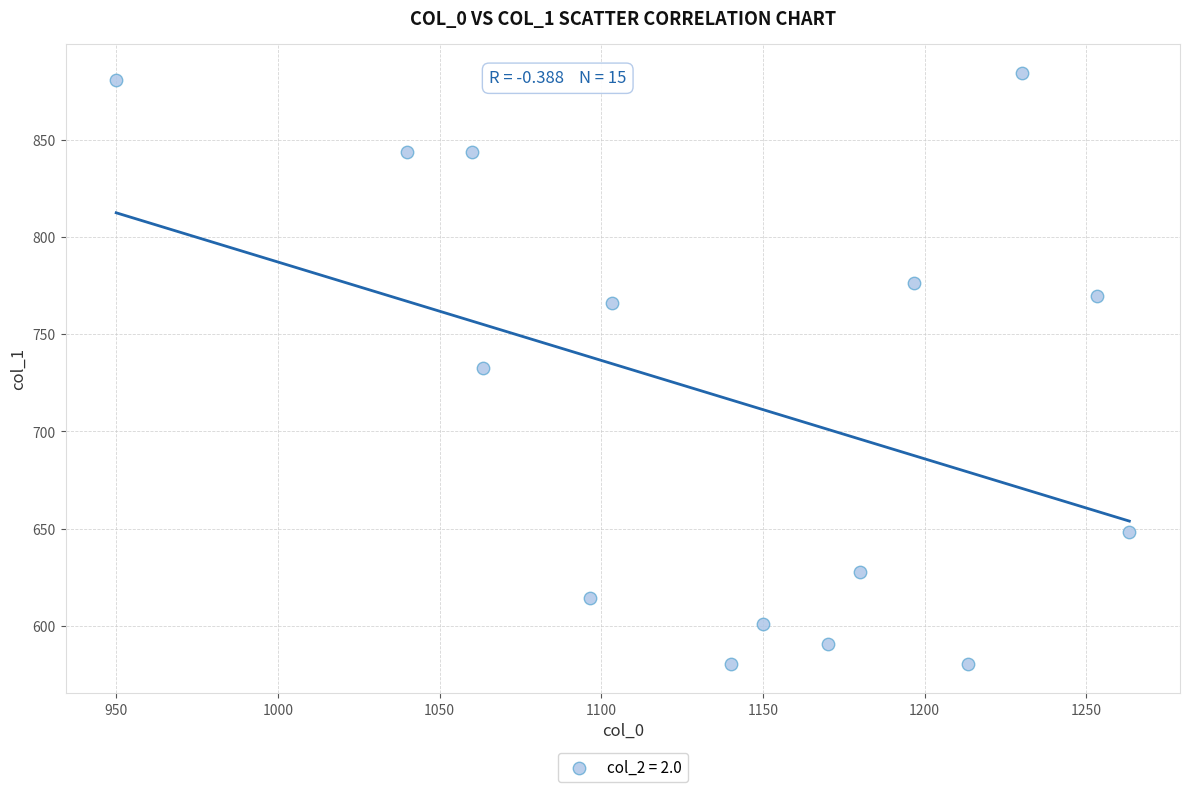

What is the range of X values (max minus min)?

313.3